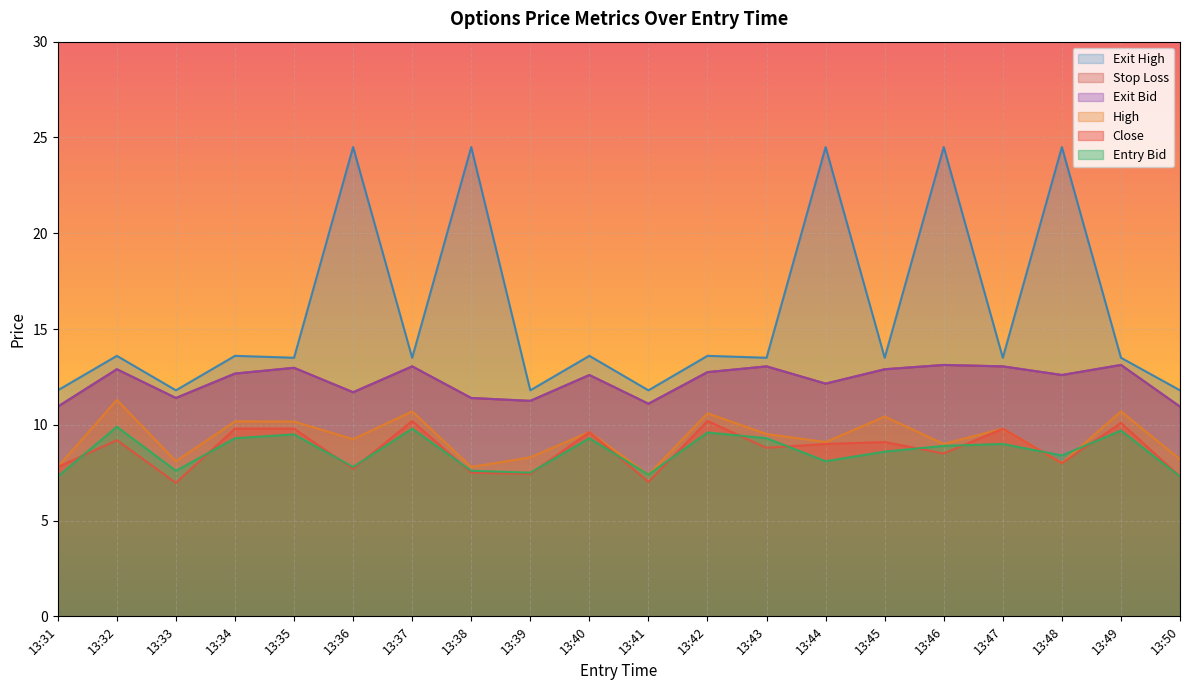

Is it true that entry_bid equals 12.2 at 13:44?

False